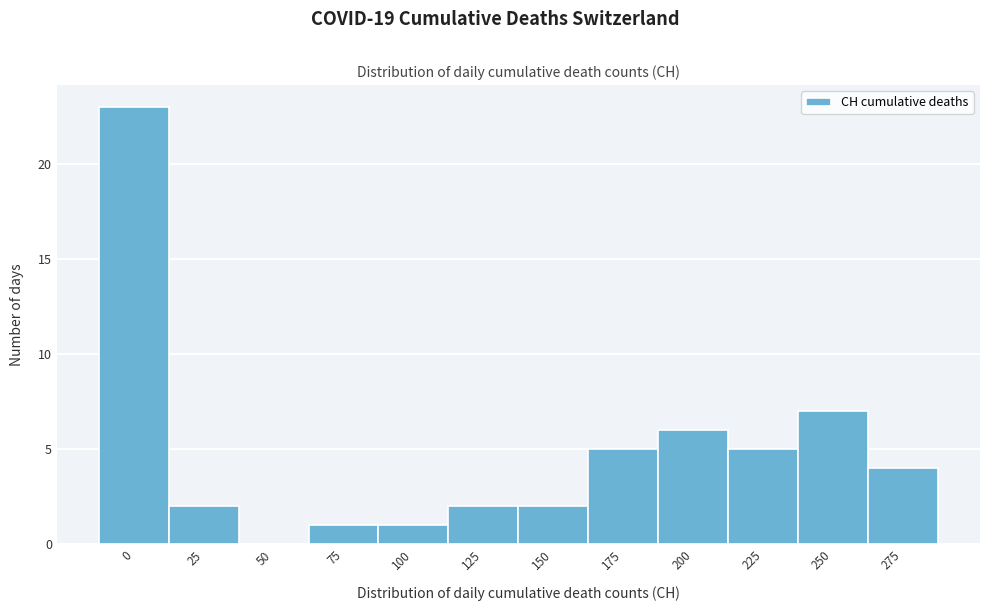

Reading left to right, transcribe all the data shown in this chart.

0=23	25=2	50=0	75=1	100=1	125=2	150=2	175=5	200=6	225=5	250=7	275=4